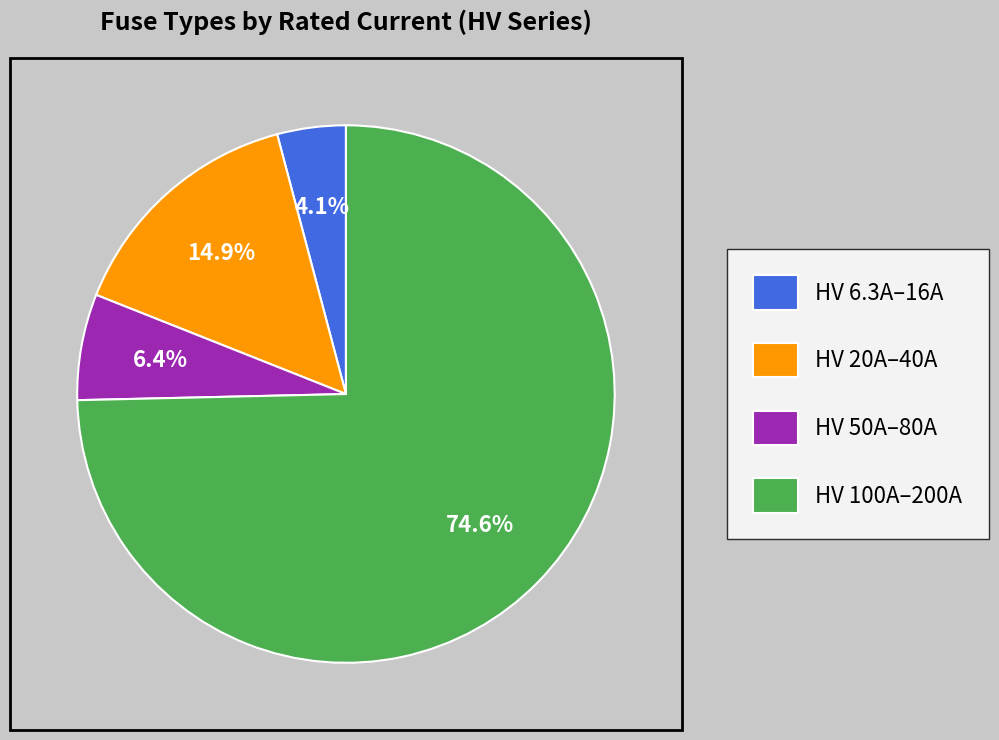

Rank the categories by value from lowest to highest.

HV 6.3A–16A, HV 50A–80A, HV 20A–40A, HV 100A–200A